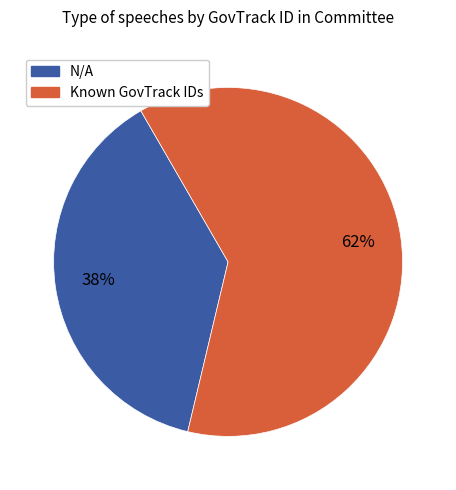

To the nearest percent, what is the average slice percentage?

50%